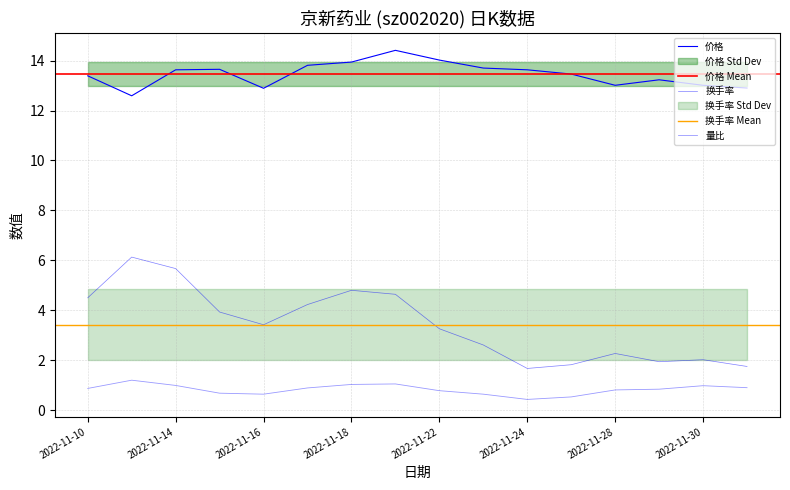

How many data points does each series have?

16